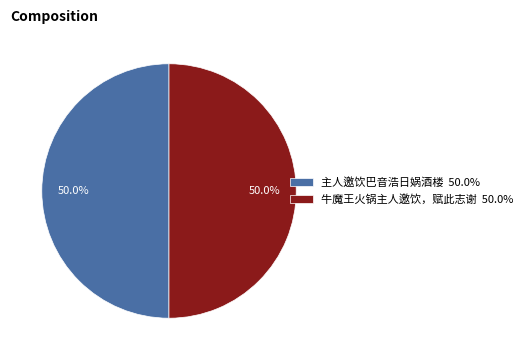

What is the ratio of the value at 主人邀饮巴音浩日娲酒楼 to the value at 牛魔王火锅主人邀饮，赋此志谢?

1.0